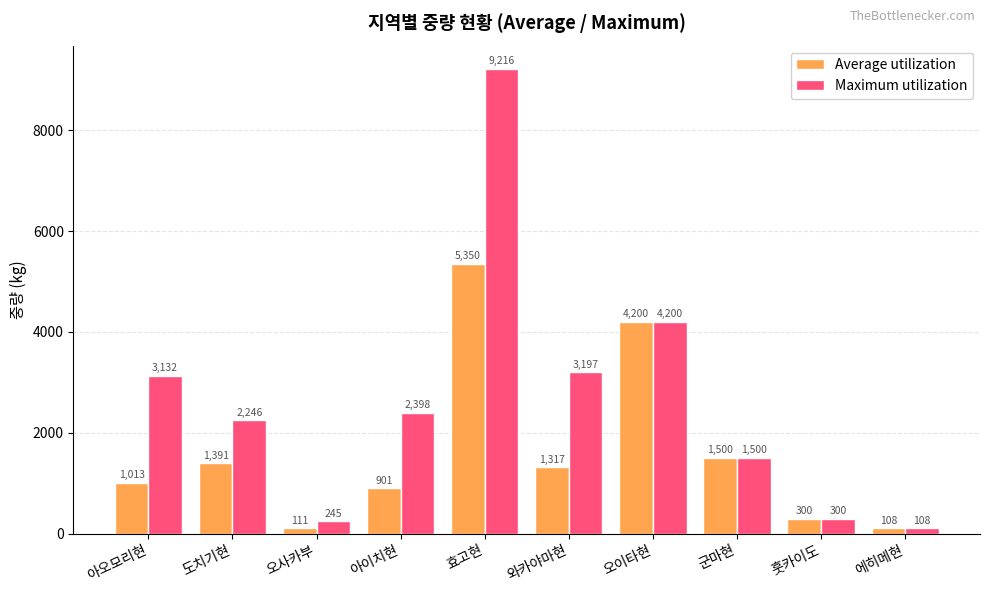

What is the value of the Average utilization bar at the 1st from the left?

1013